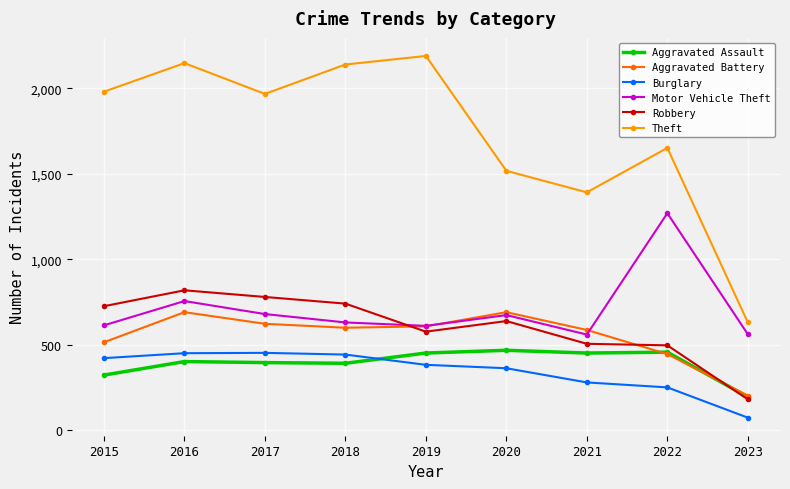

What is the greatest value displayed?

2190